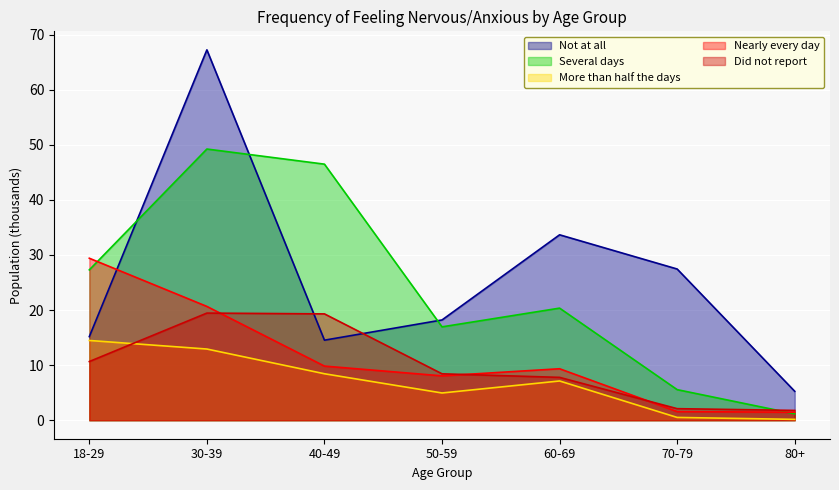

Reading left to right, list all the values displayed in this chart.

Not at all: 15.2	67.2	14.5	18.2	33.6	27.4	5.2
Several days: 27.3	49.2	46.5	16.9	20.3	5.5	1.2
More than half the days: 14.5	12.9	8.4	4.9	7.1	0.5	0.2
Nearly every day: 29.4	20.6	9.8	8.0	9.3	1.6	1.4
Did not report: 10.6	19.4	19.3	8.4	7.8	2.1	1.8